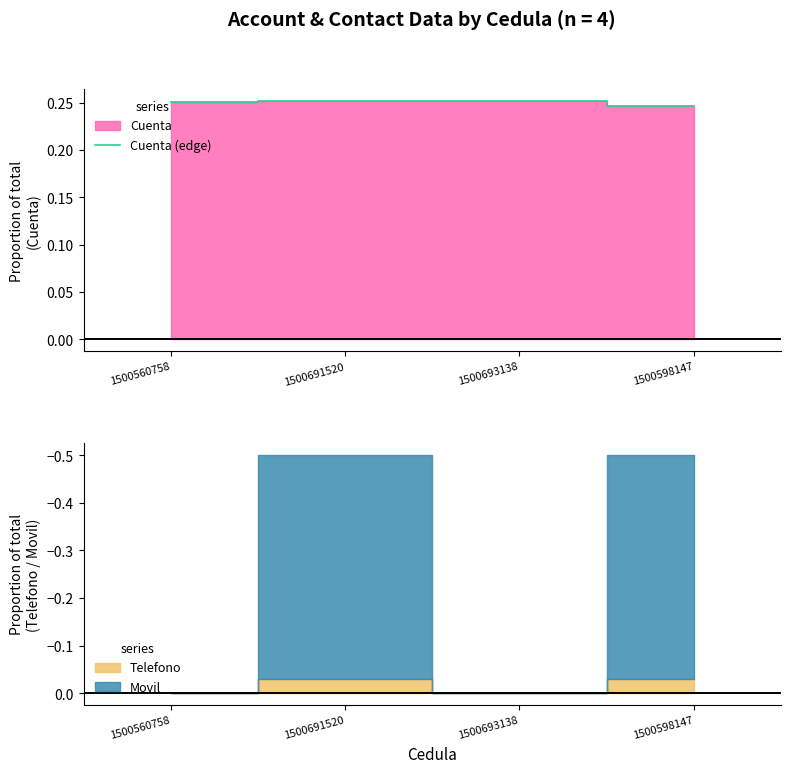

What is the maximum value shown in the chart?

0.3